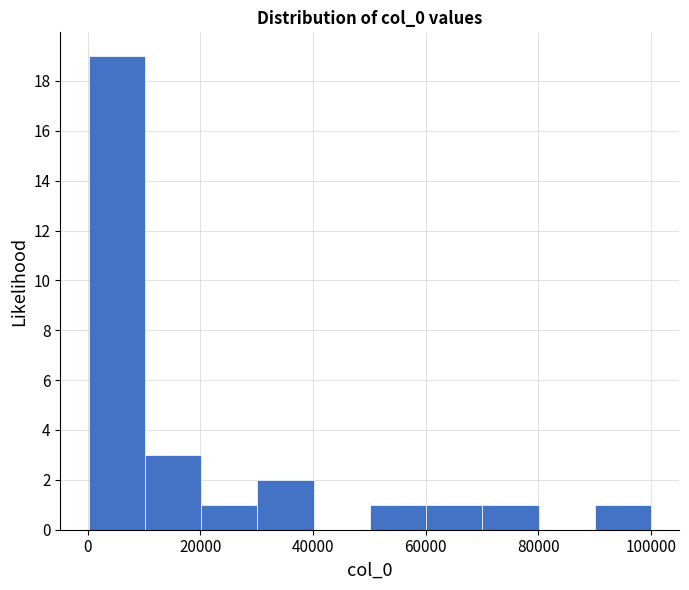

Which range on the x-axis has the tallest bar?

0 to 10000